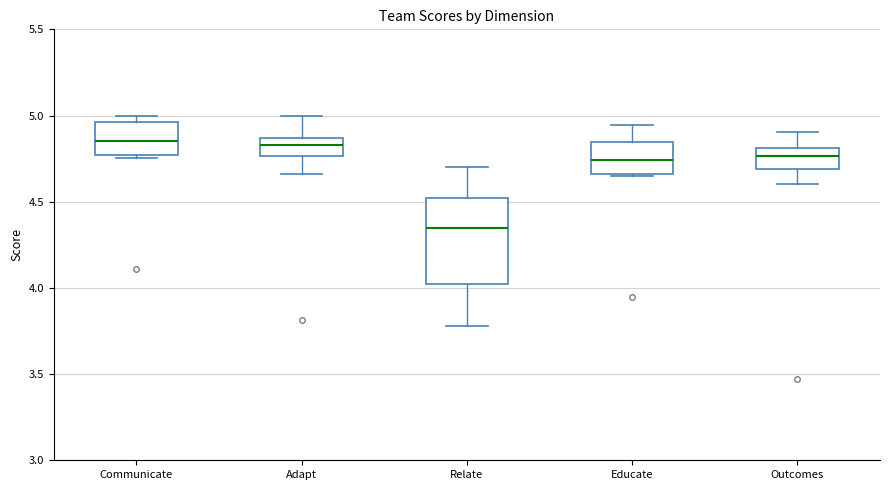

Comparing the boxes themselves (not the whiskers), which one is the tallest?

Relate